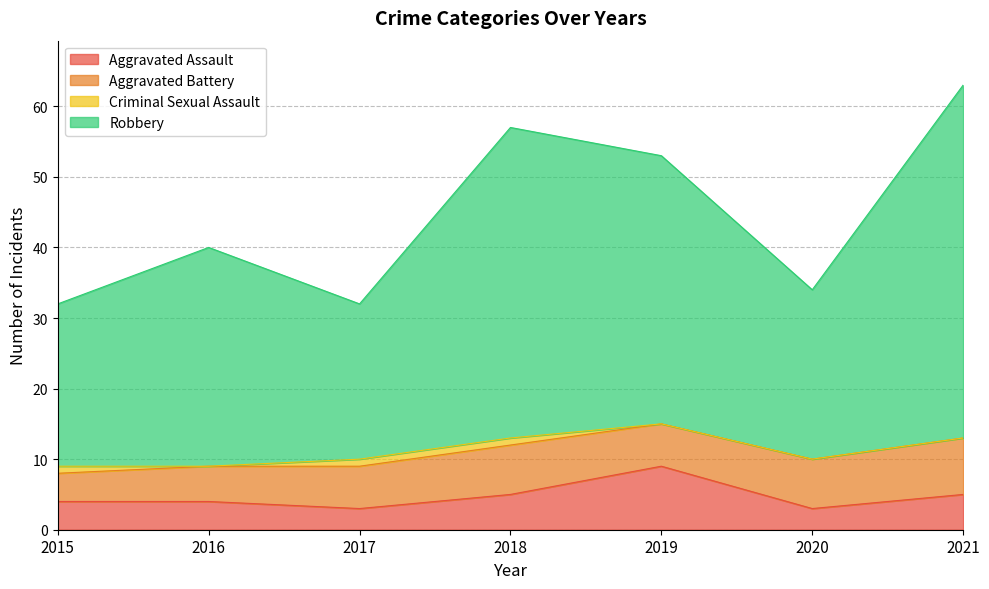

At which category does the chart reach its minimum across all series?

2017